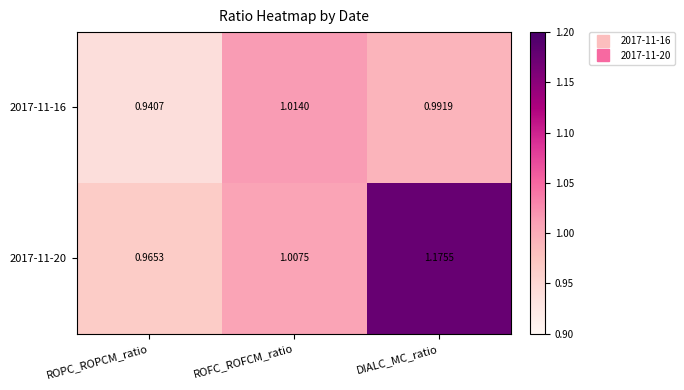

Where does the 2017-11-20 series first go above 1?

ROFC_ROFCM_ratio